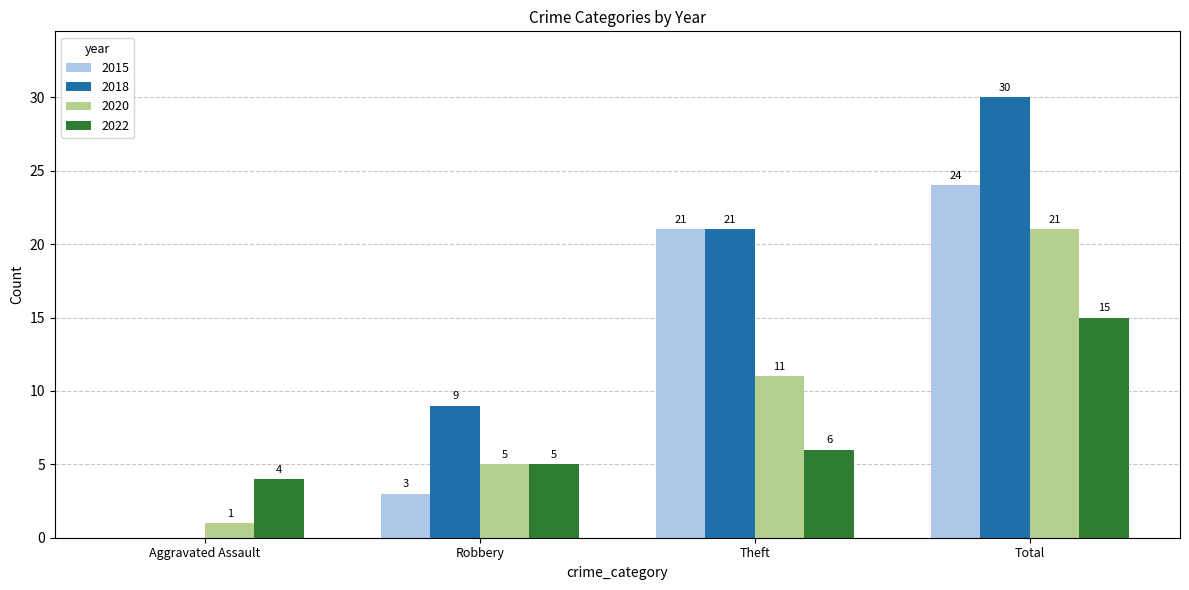

Which series changed the most between Aggravated Assault and Total?

2018